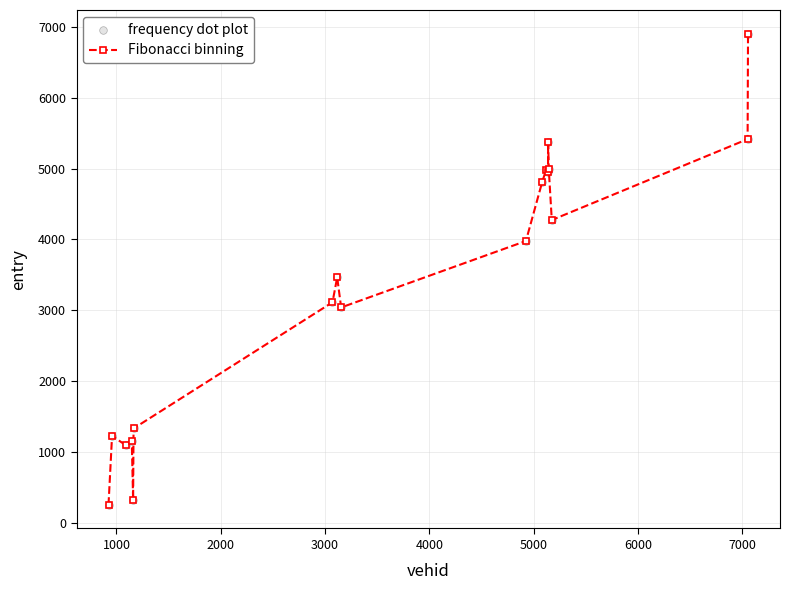

What is the sum of all values?

60687